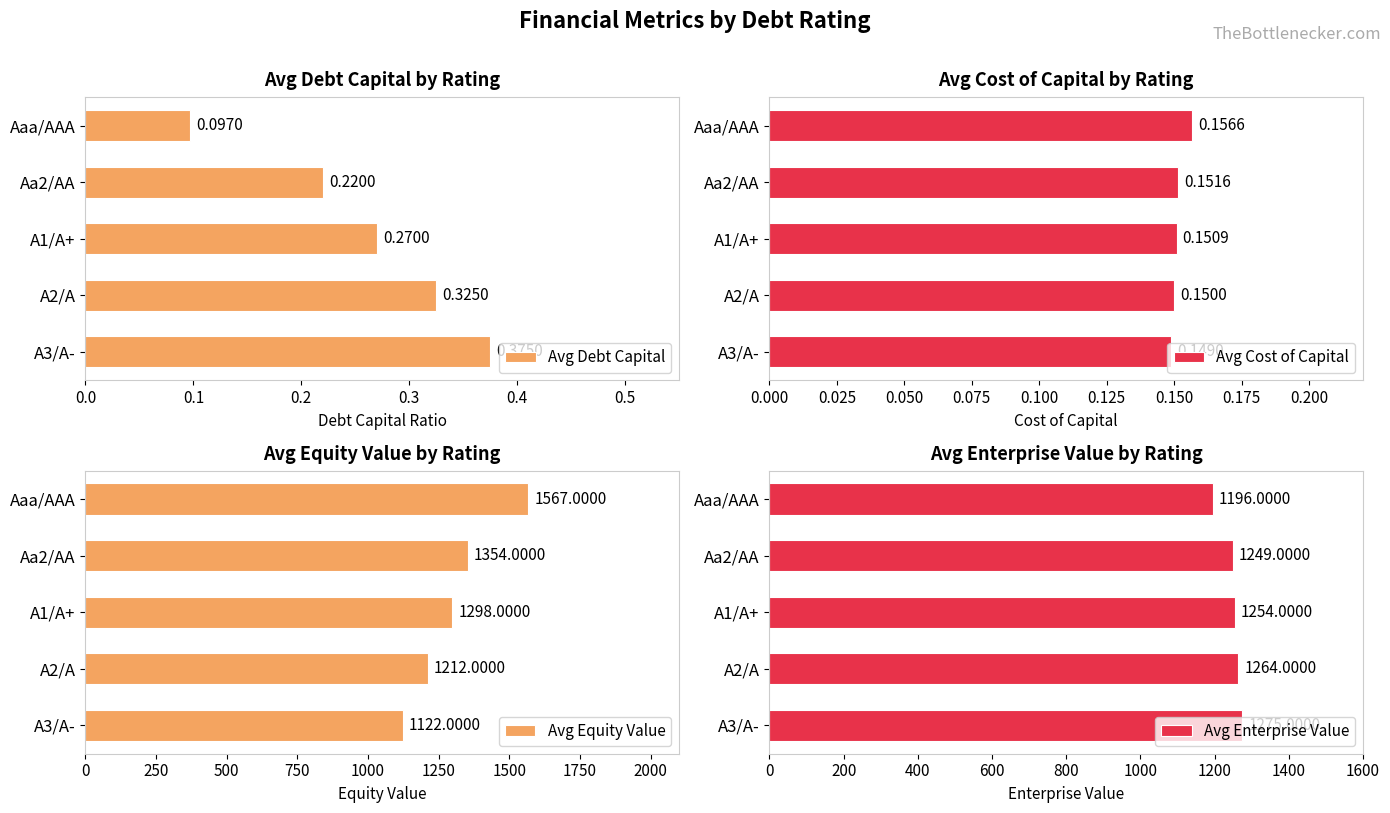

What is the difference between the maximum and minimum values in the Avg Enterprise Value series?

79